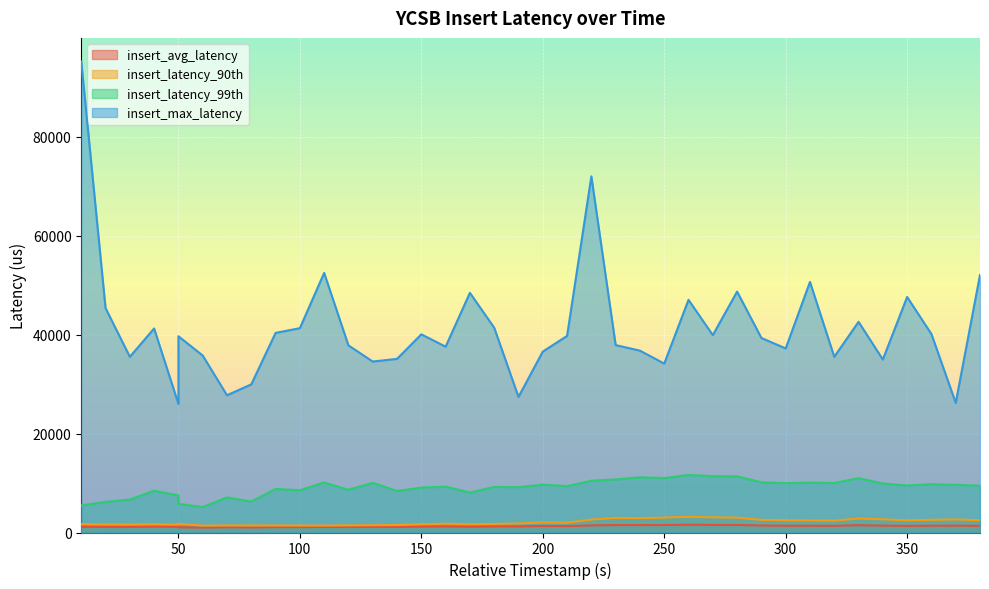

What is the average value of the insert_avg_latency series?

1278.3